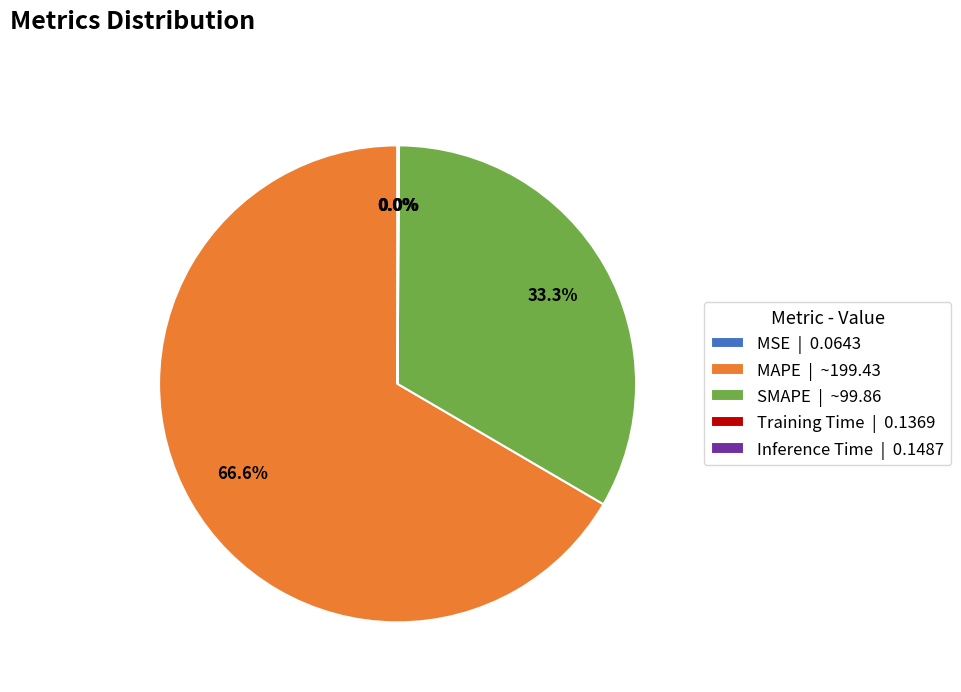

Does any single category account for the majority?

Yes